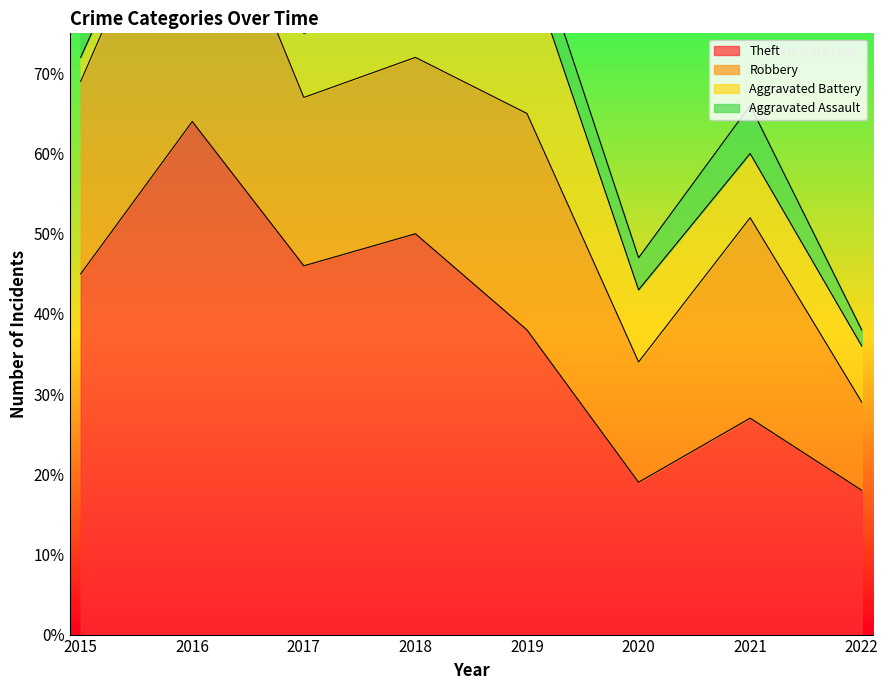

At which label does Aggravated Assault first exceed 5?

2017